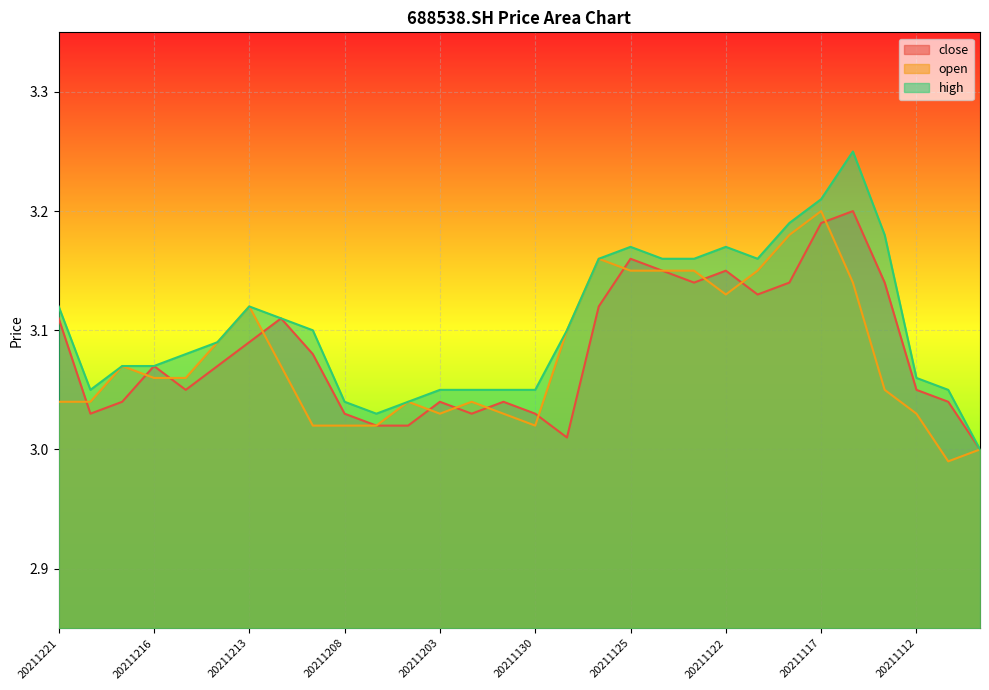

How many interior local peaks does the close series have?

7